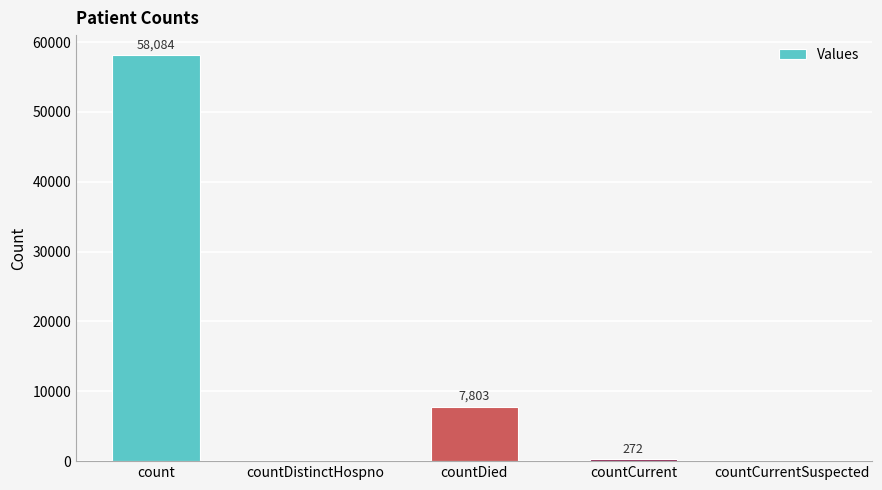

What is the change in value from countDied to countCurrent?

-7531